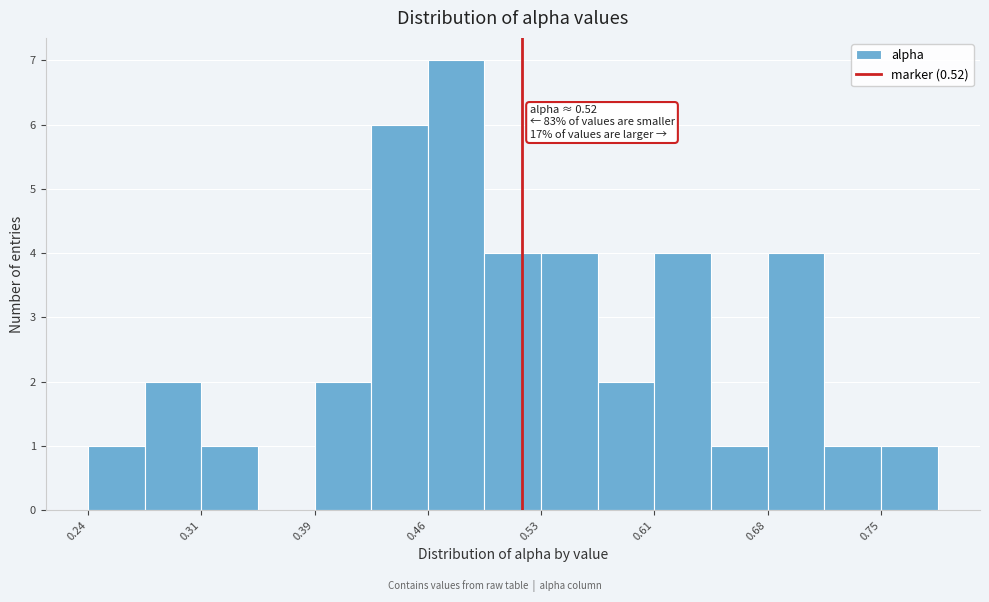

Around what value on the x-axis is the tallest bar? Give the approximate position of its centre, as read against the axis.

0.48